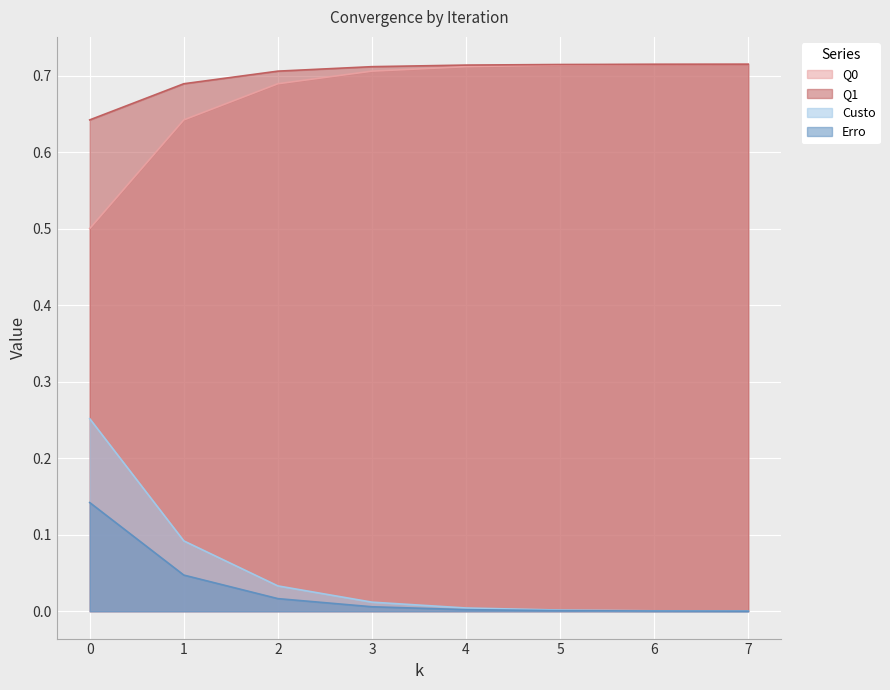

True or false: Q1 and Q0 cross at least once.

False